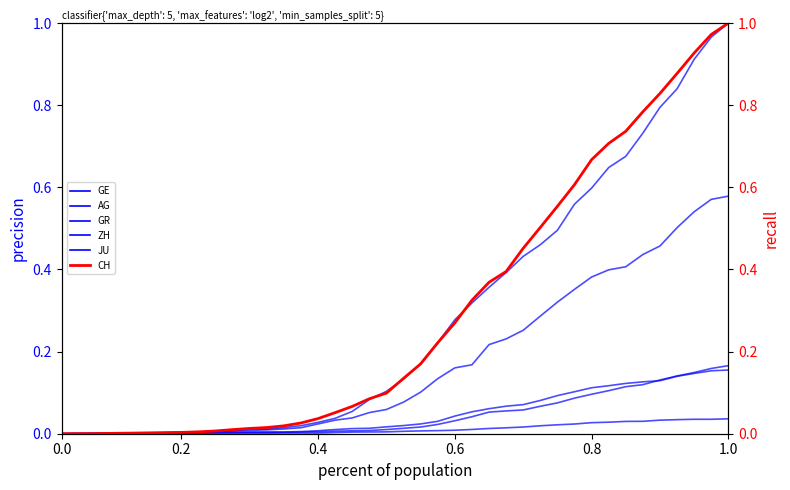

At how many categories does at least one series exceed 0?

39